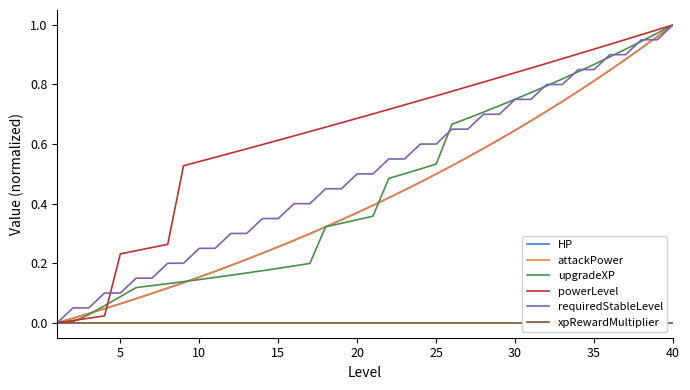

Is the value of HP at 20 greater than the value of upgradeXP at 5?

Yes